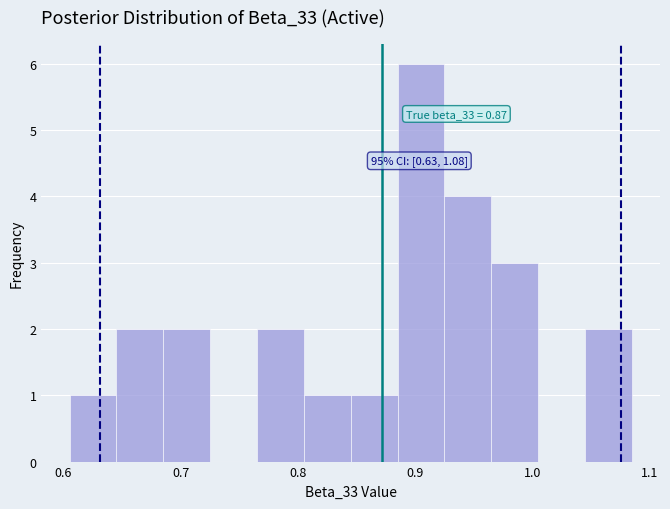

Around what value on the x-axis is the tallest bar? Give the approximate position of its centre, as read against the axis.

0.90